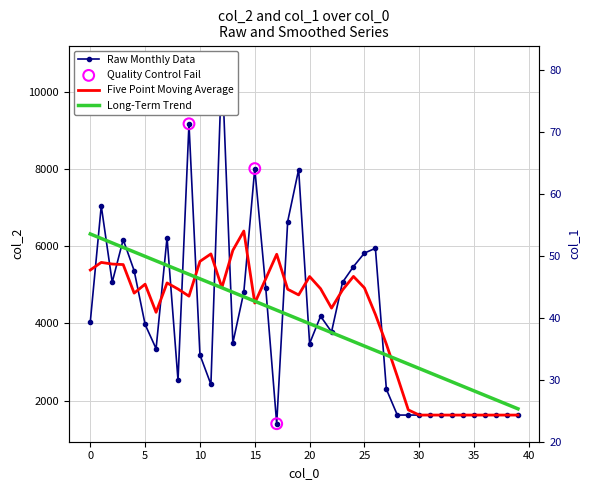

Which series contains the highest Y value?

col_2